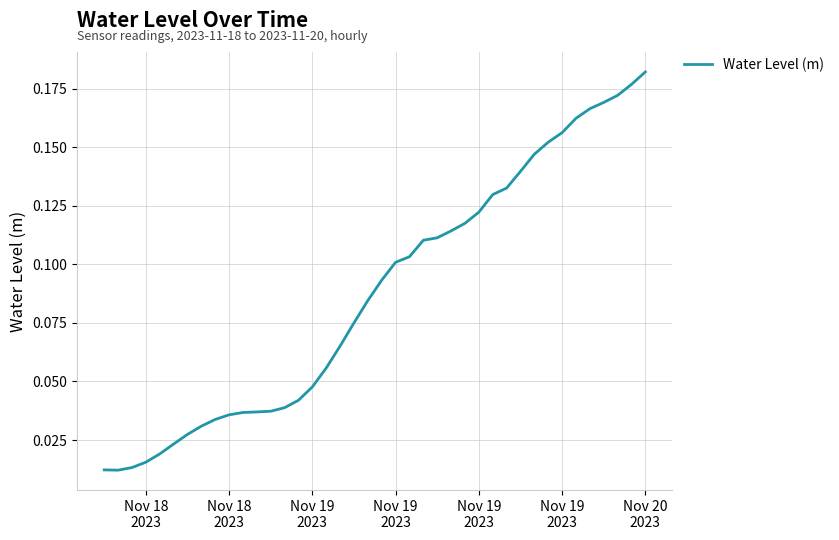

What is the value of the 24th point from the left?

0.1